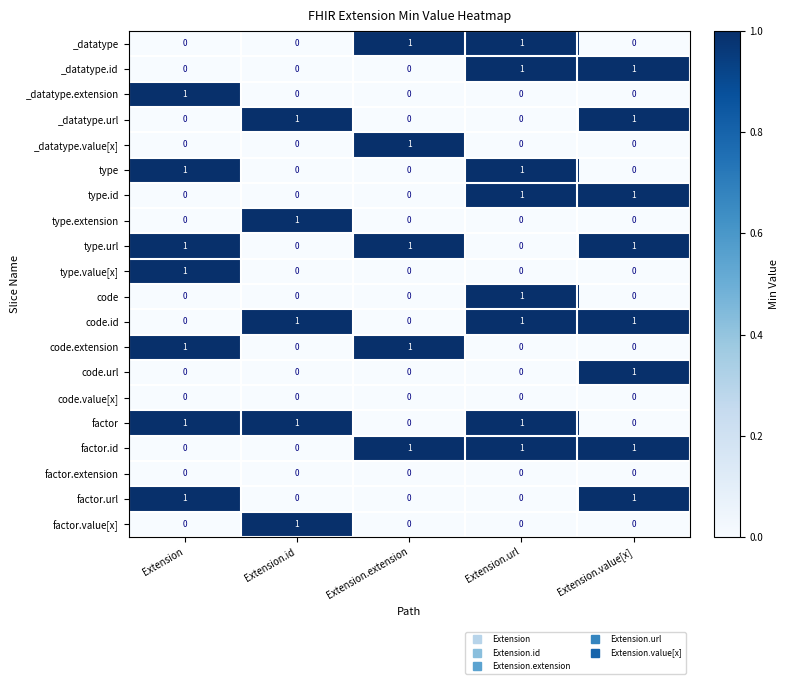

How many code.id values are between 0 and 1?

5